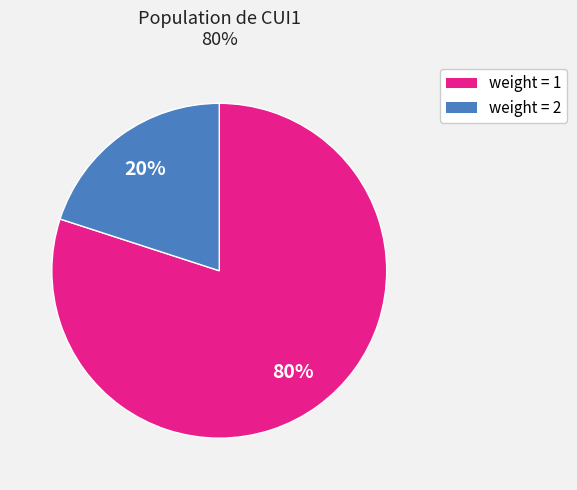

How many slices are in this pie chart?

2